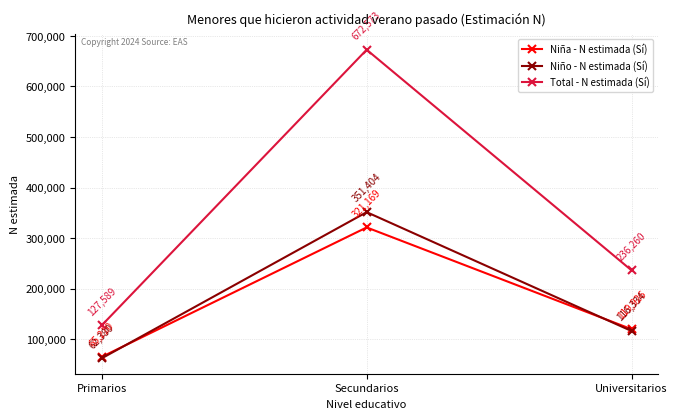

At which label does Niño - N estimada (Sí) reach its peak?

Secundarios